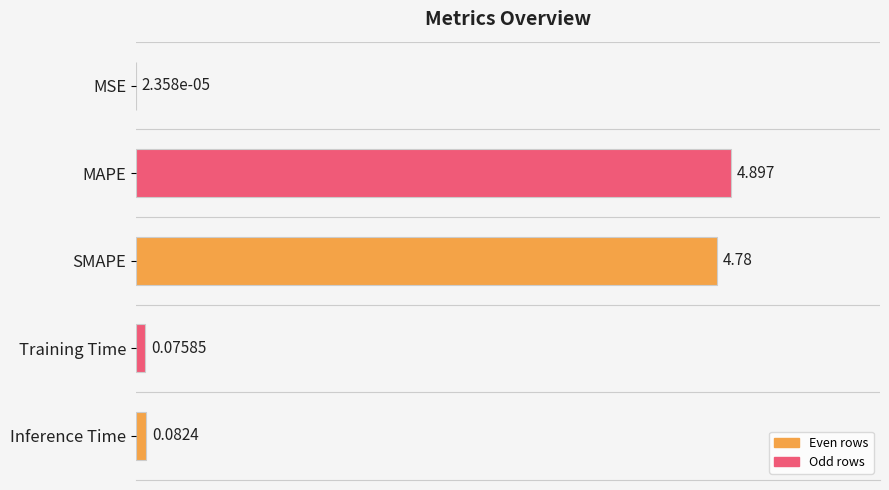

What is the sum of all values?

9.8